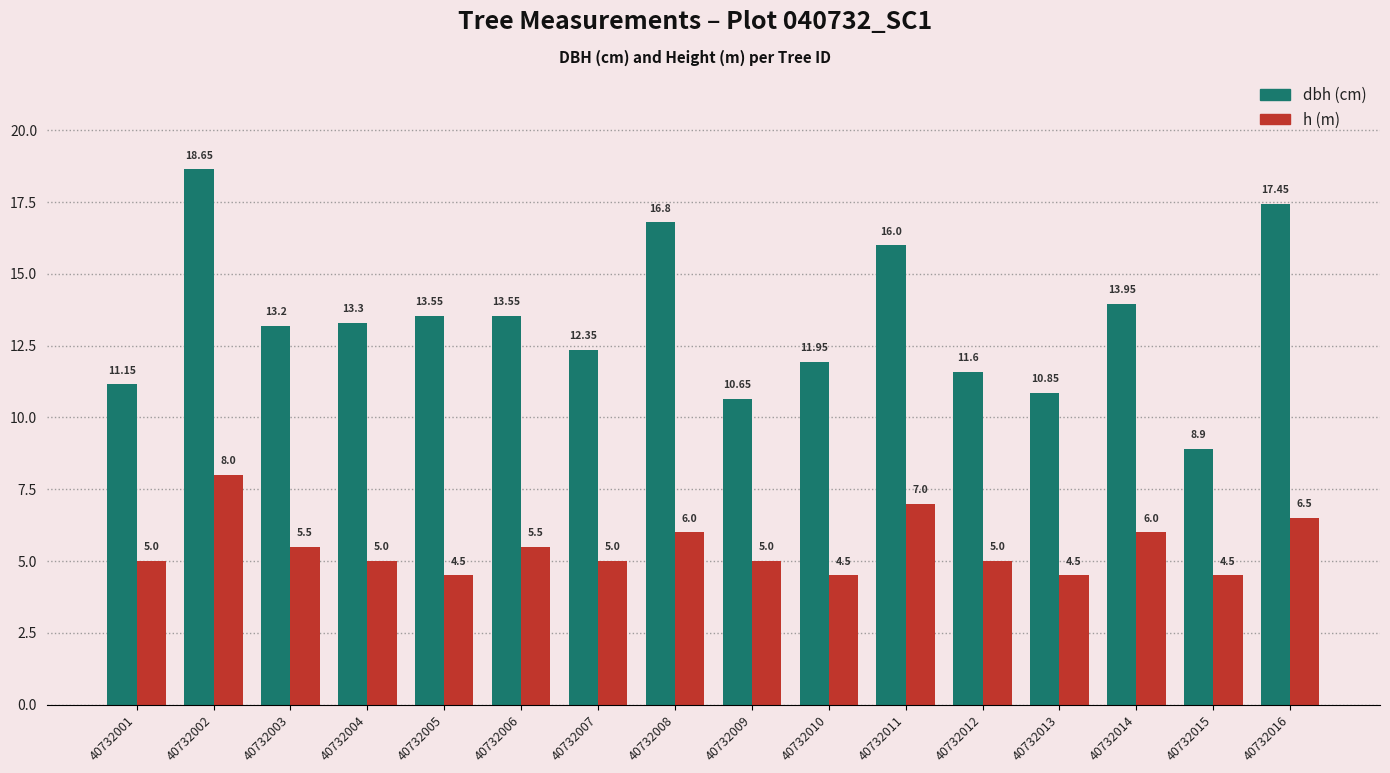

At which category is the sum across all series the highest?

40732002